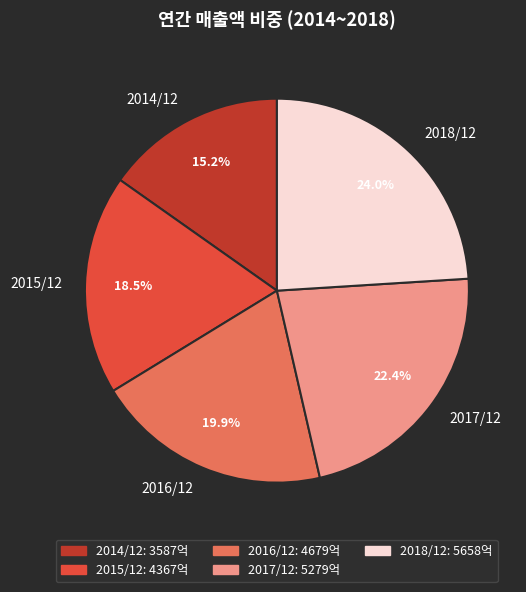

What is the ratio of the value at 2018/12 to the value at 2014/12?

1.6